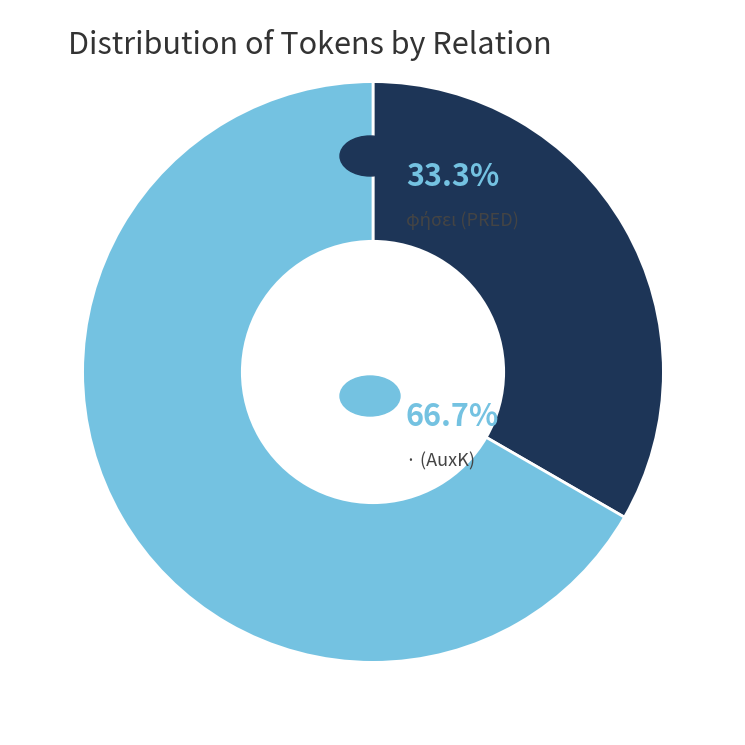

Is there any slice that represents more than half of the pie?

Yes